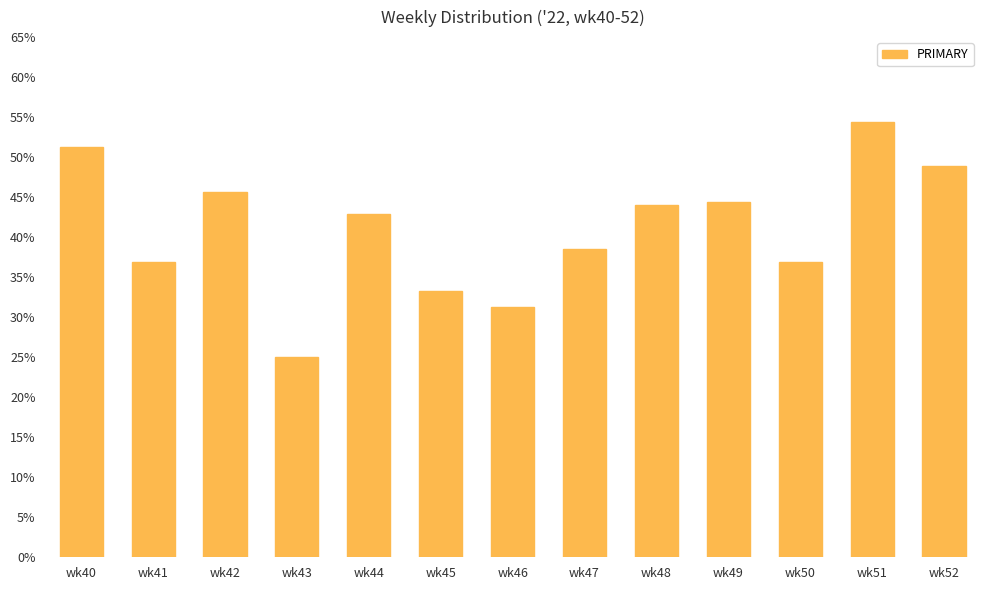

Where is the data nearest to the value 39?

wk47